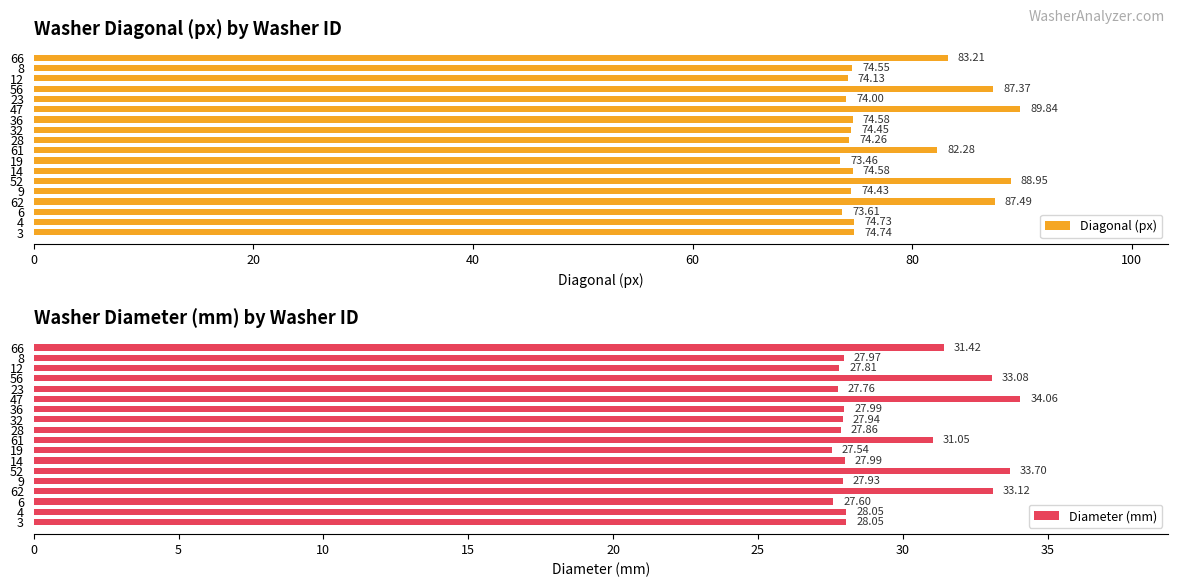

Where is Diagonal (px) nearest to the value 81?

61